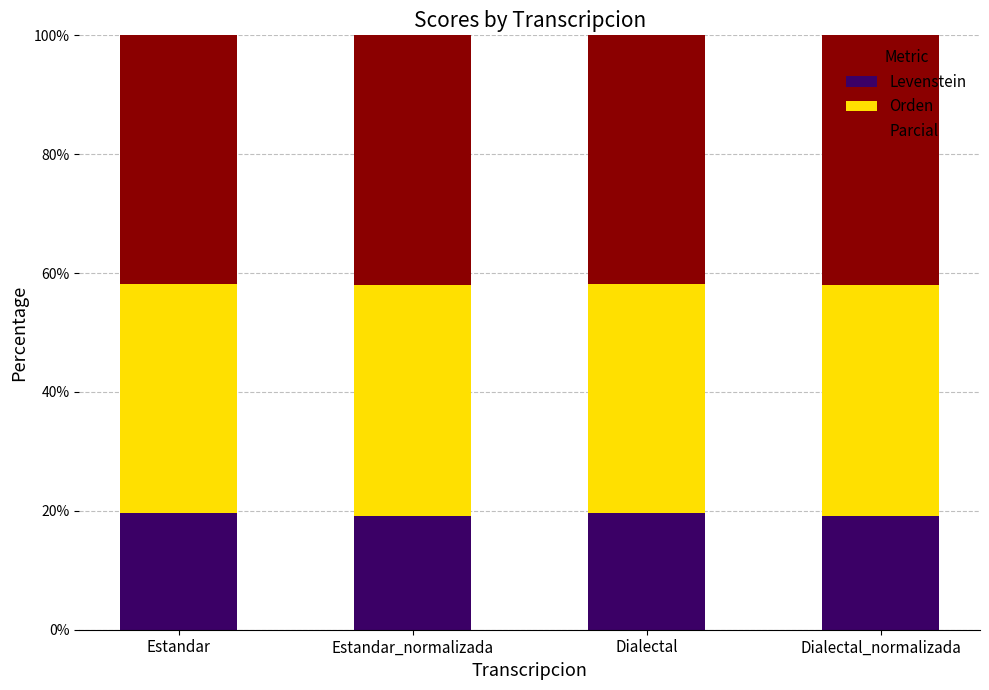

What is the sum of the Levenstein values at Estandar and Dialectal?

39.3